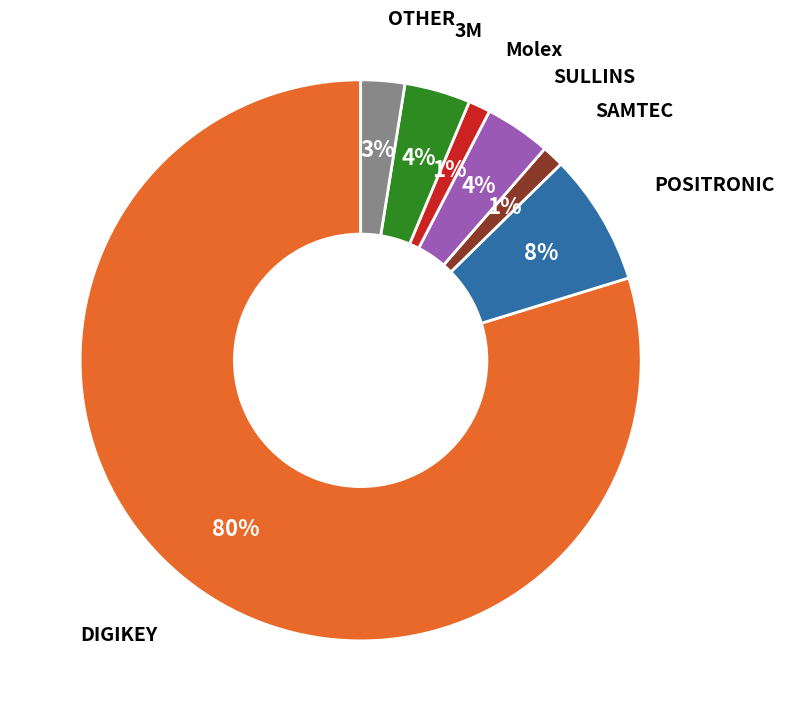

Count the number of slices in the pie.

7